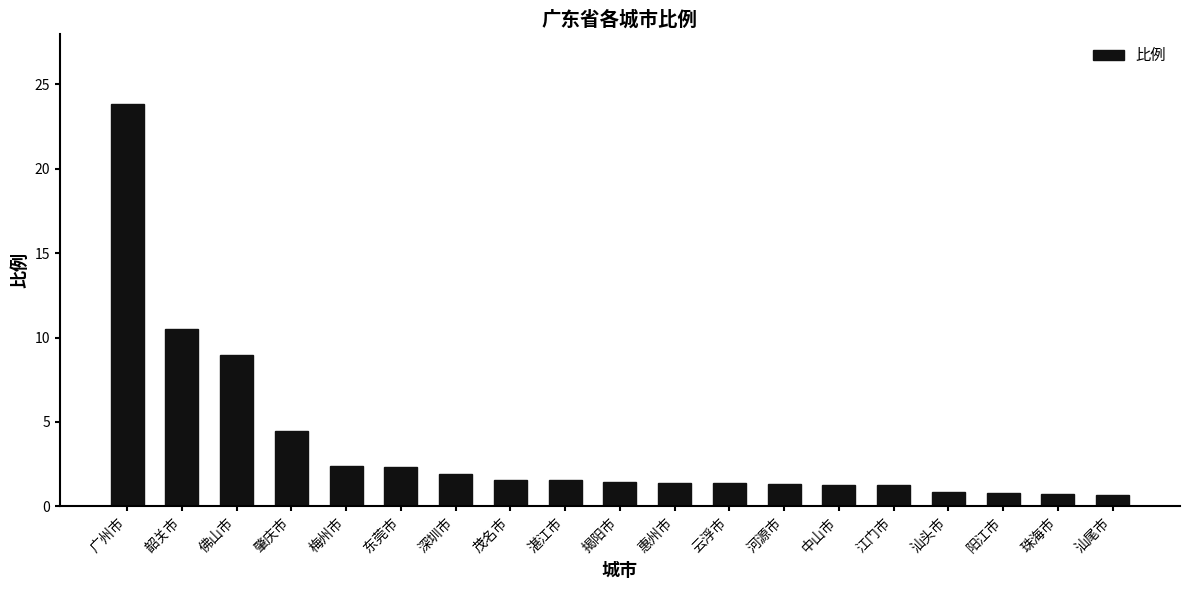

How many values are below 1?

4